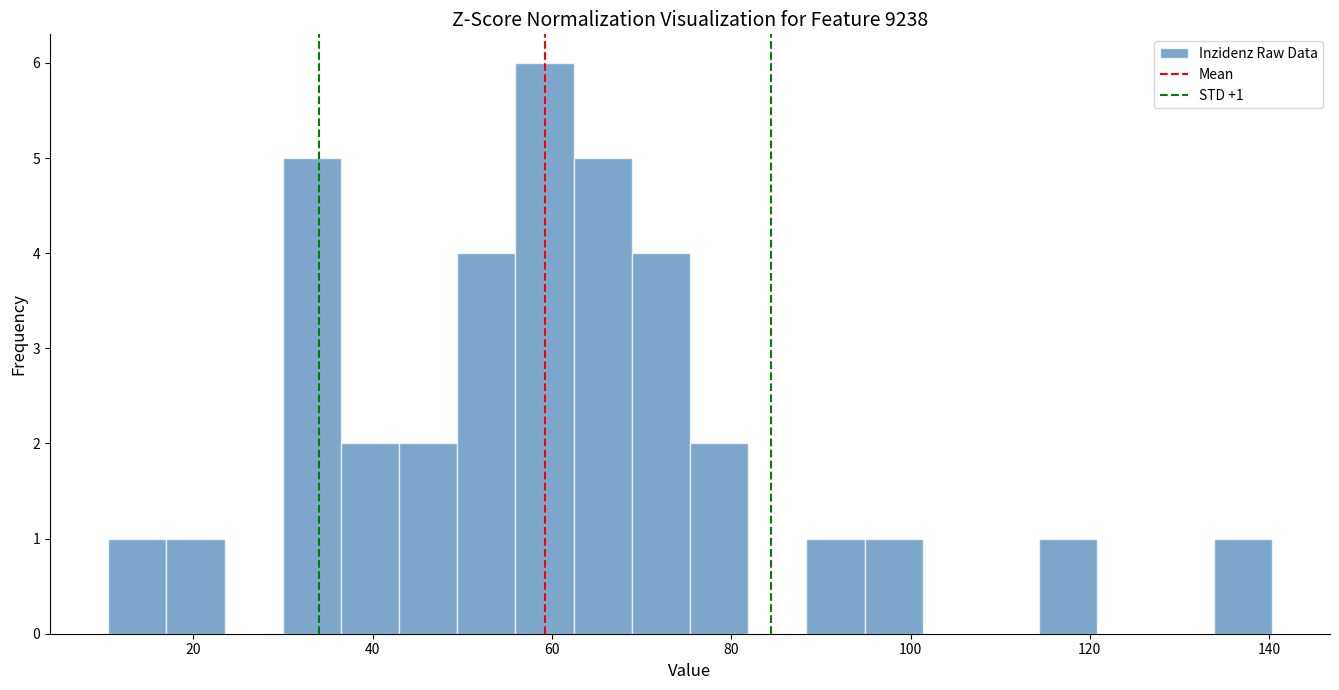

Around what value on the x-axis is the tallest bar? Give the approximate position of its centre, as read against the axis.

60